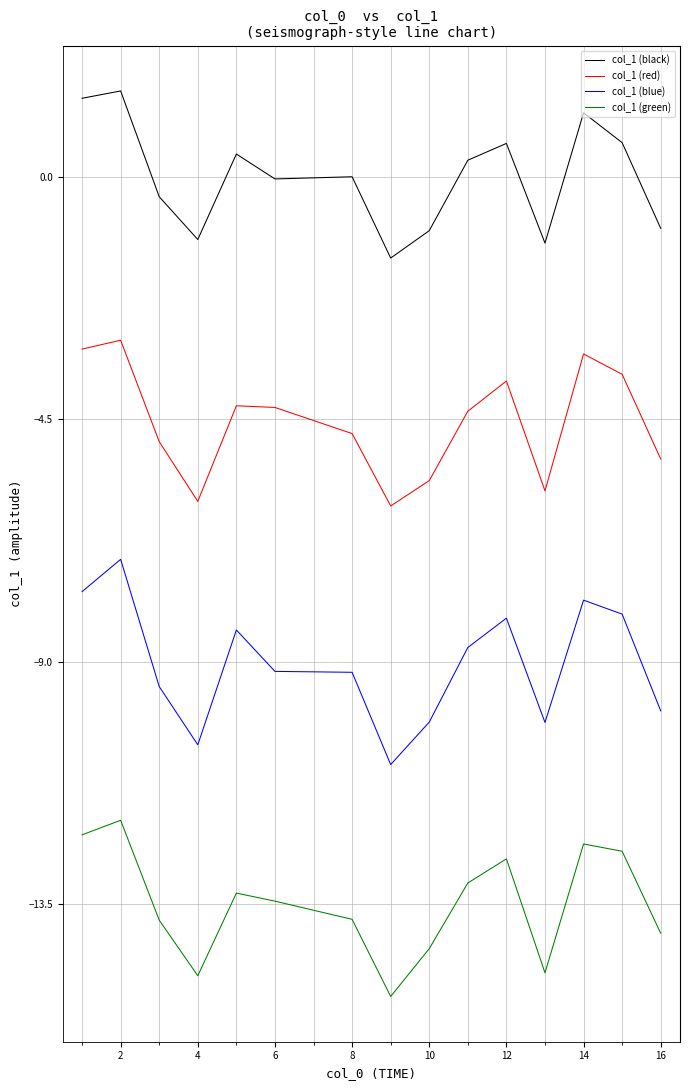

How many lines are shown in the chart?

4